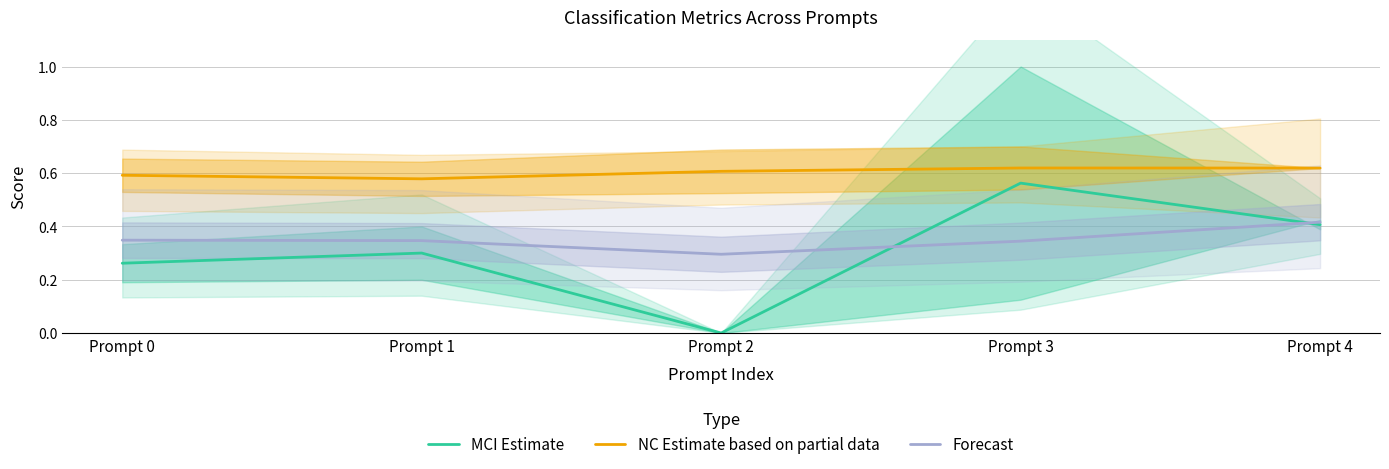

Where do MCI Estimate and Forecast first cross each other?

Prompt 2 and Prompt 3